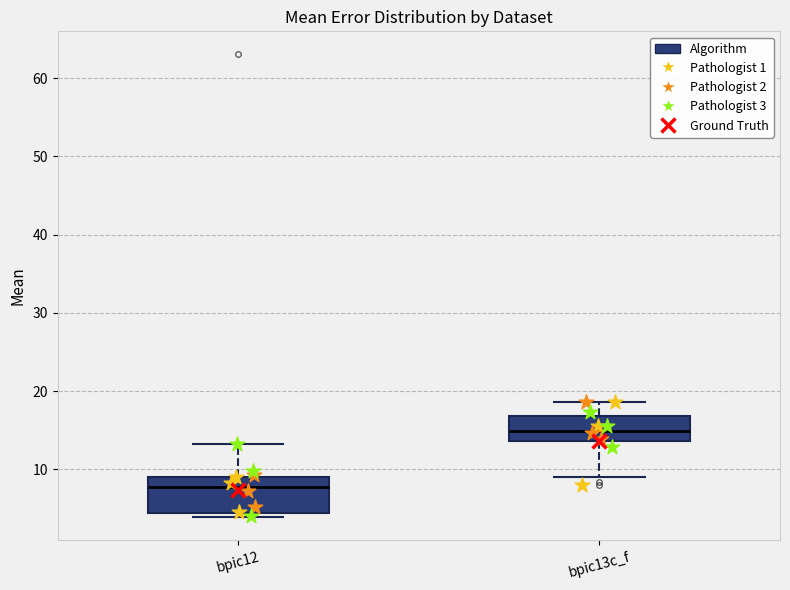

Which box has the lowest median line?

bpic12